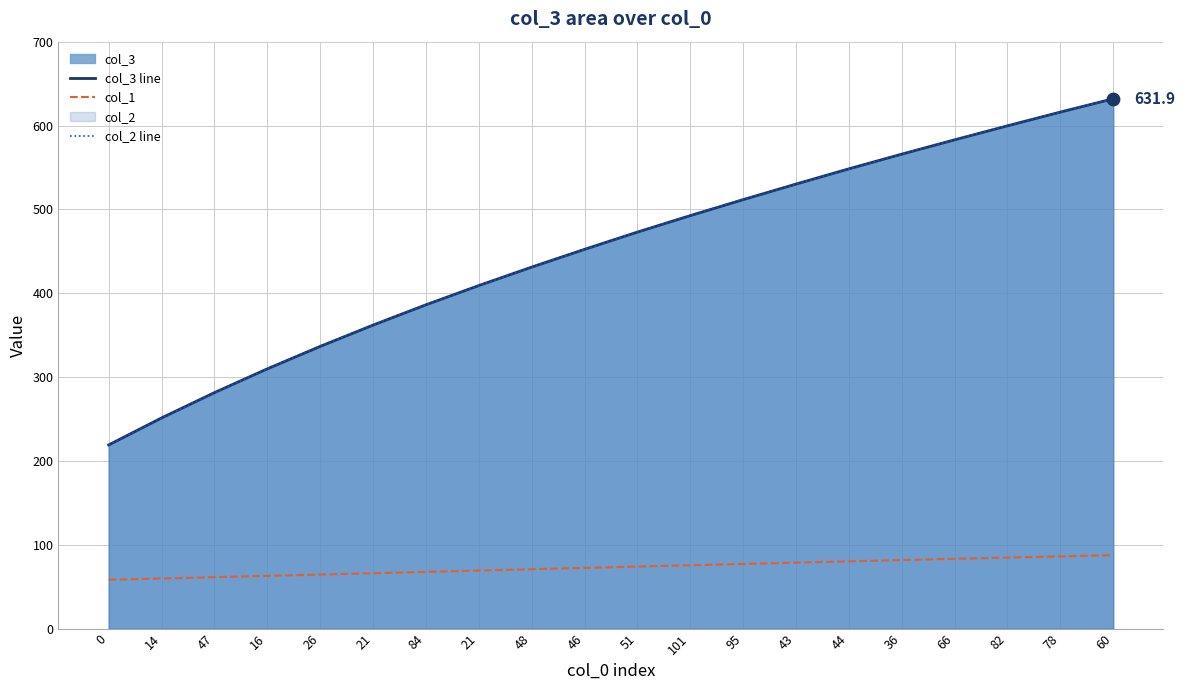

Which series has the largest total across all categories?

col_2 line